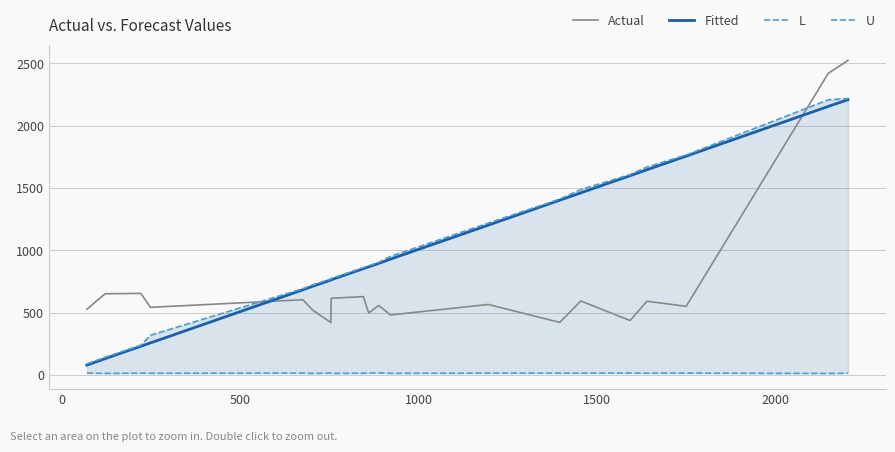

What is the lowest value of the Fitted series?

78.2